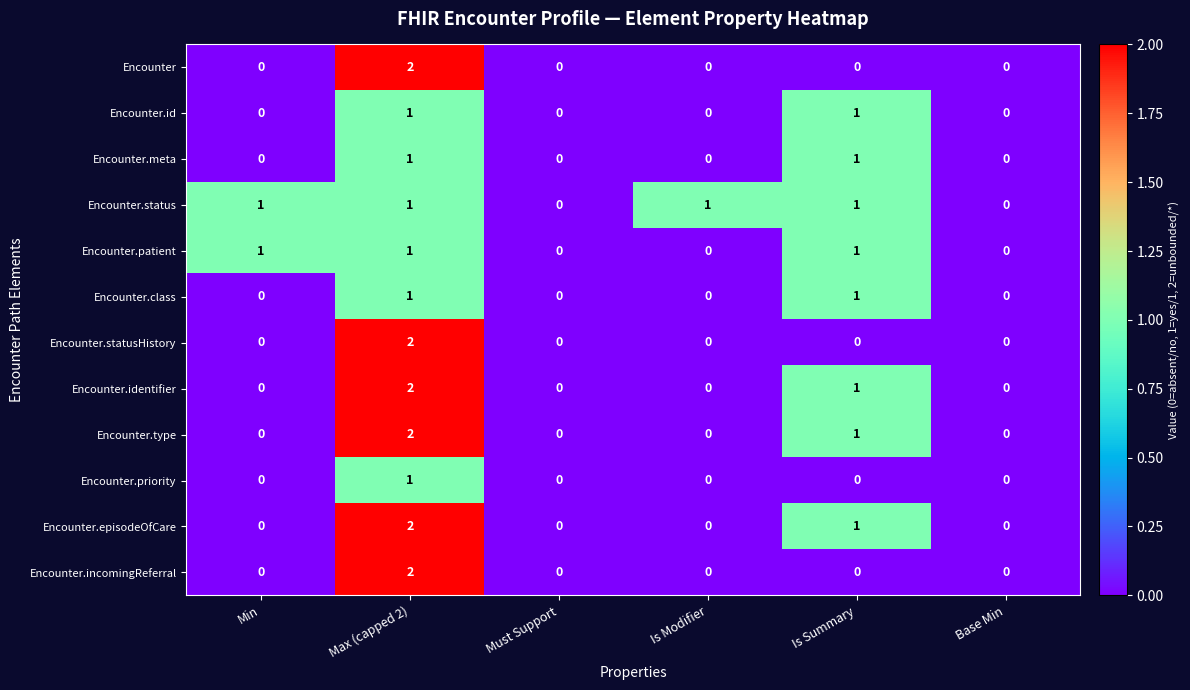

Is it true that Encounter.priority equals 0 at Min?

True